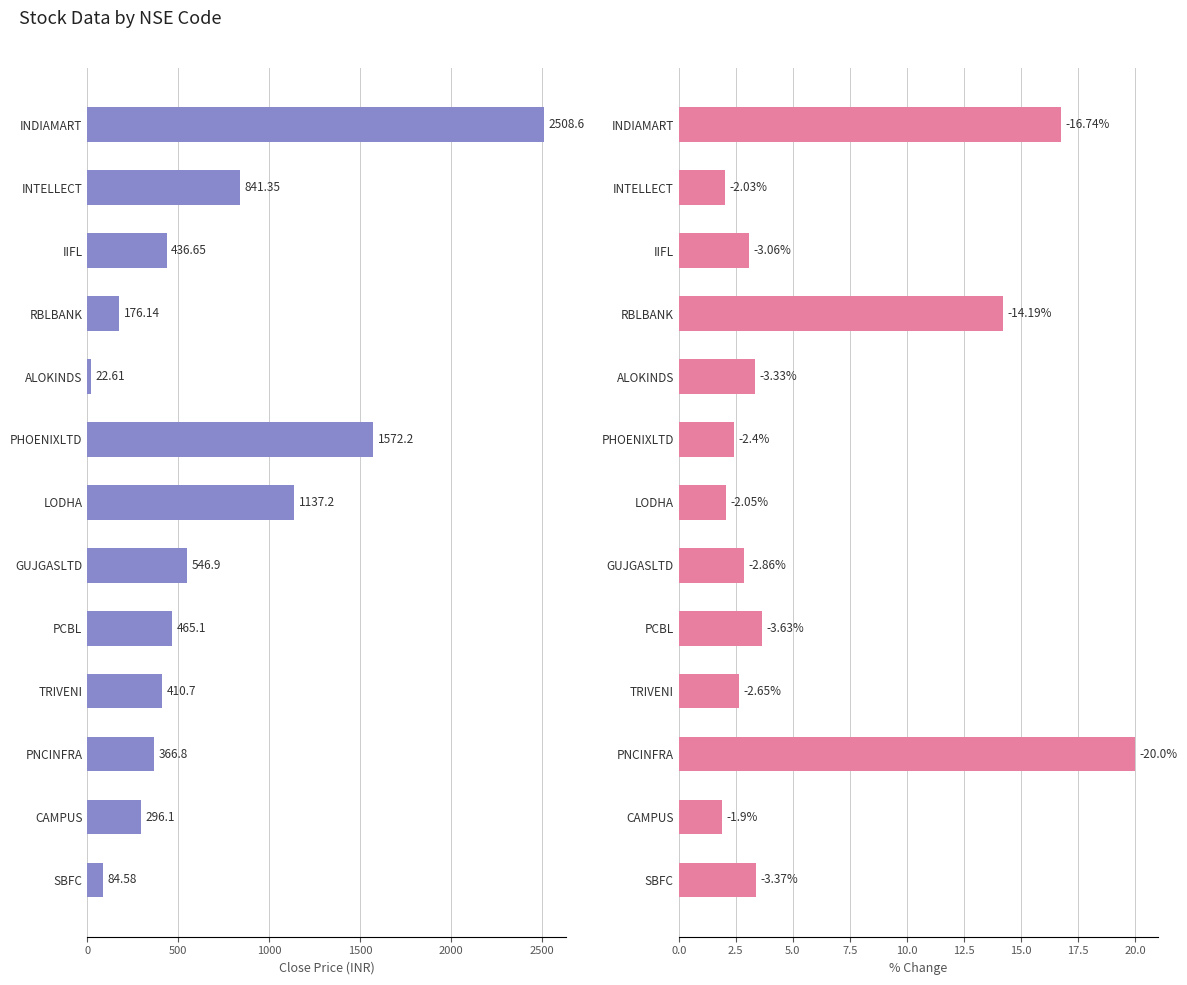

What is the average value of the close_current series?

681.9